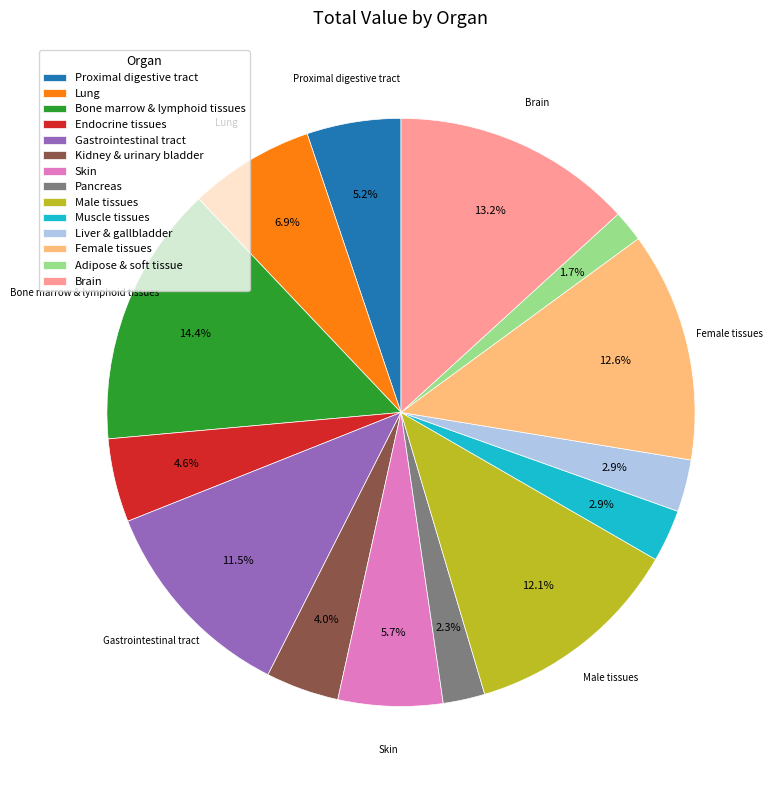

What percentage is NOT represented by Lung?

93.1%